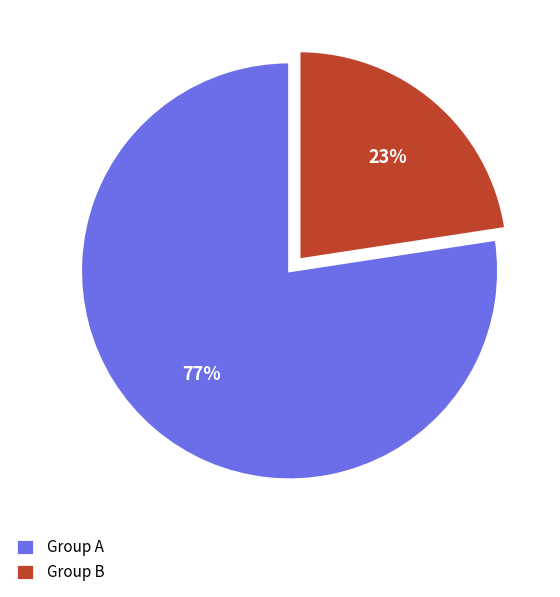

Which category has the biggest portion of the pie?

Group A